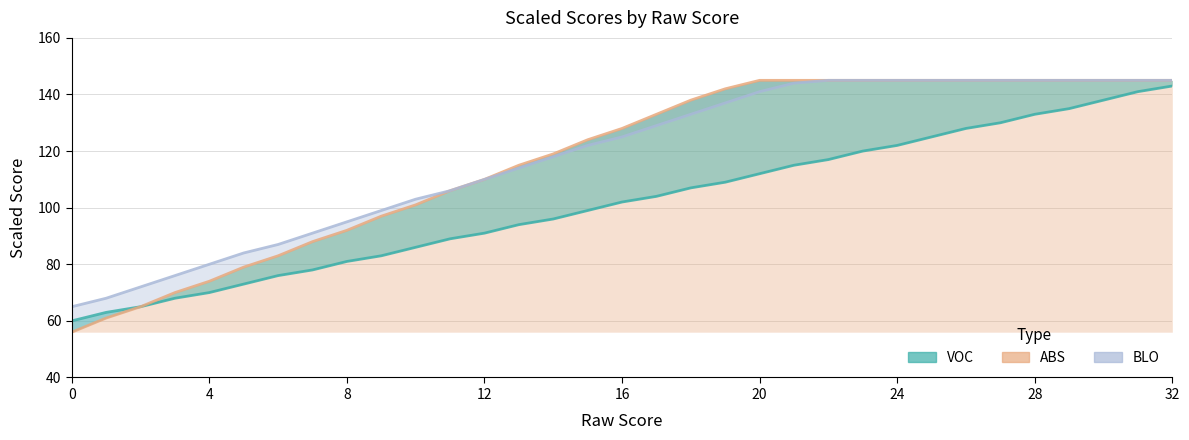

What are all the series names shown in the legend?

VOC, ABS, BLO